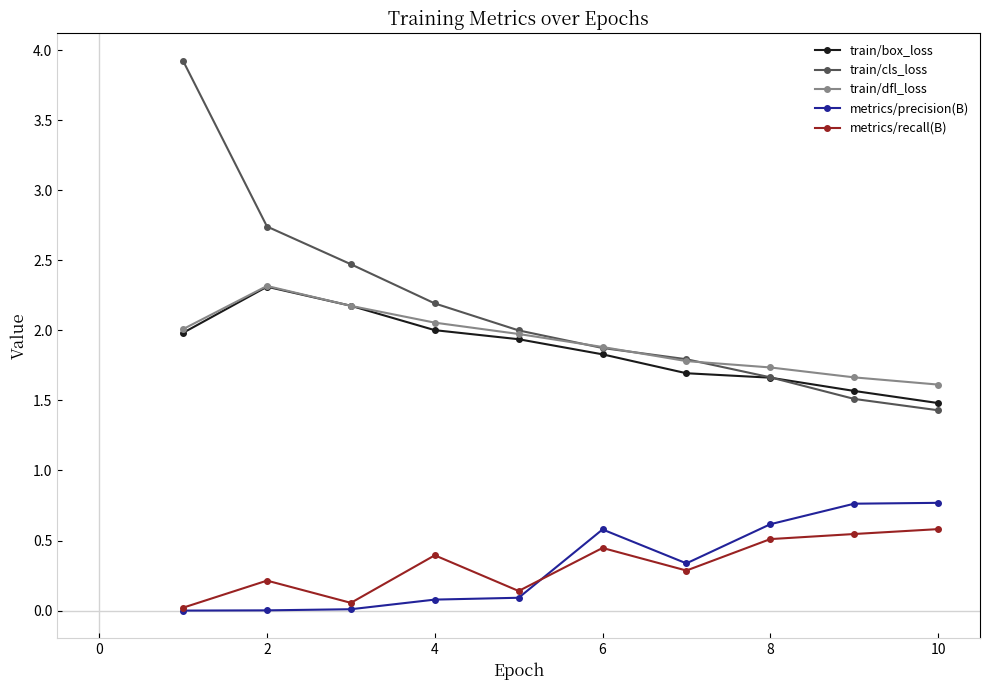

True or false: train/dfl_loss and metrics/recall(B) cross at least once.

False